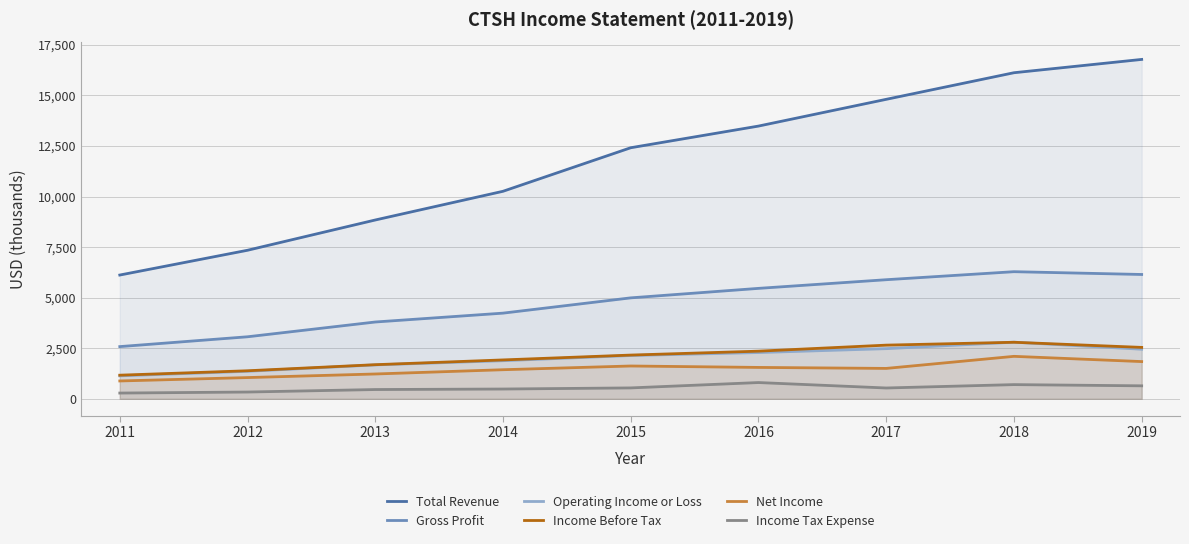

At which label does Income Tax Expense first exceed 536?

2015